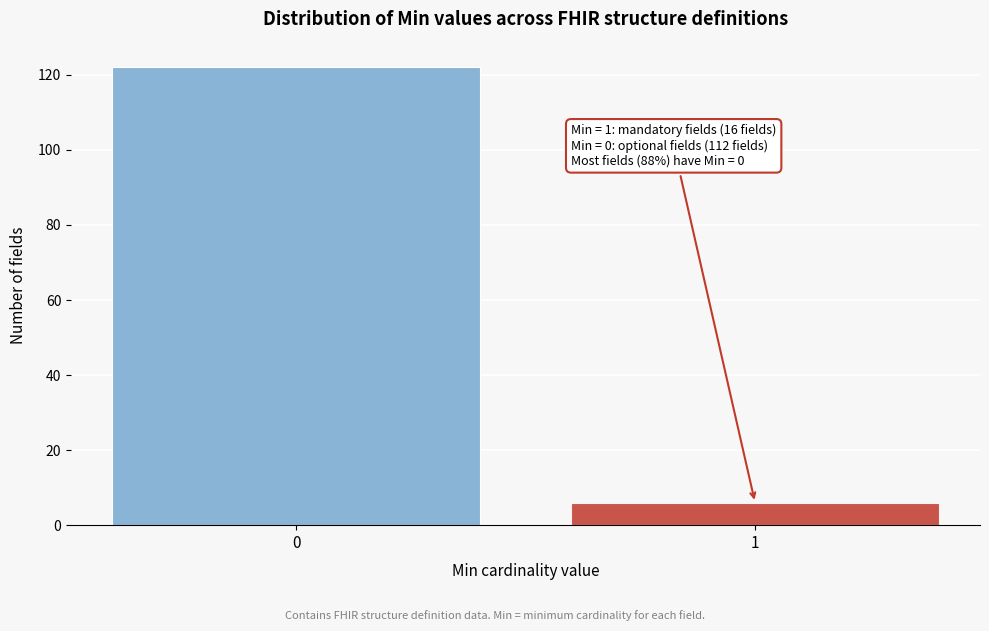

Reading left to right, extract all data points from this chart.

0=122	1=6